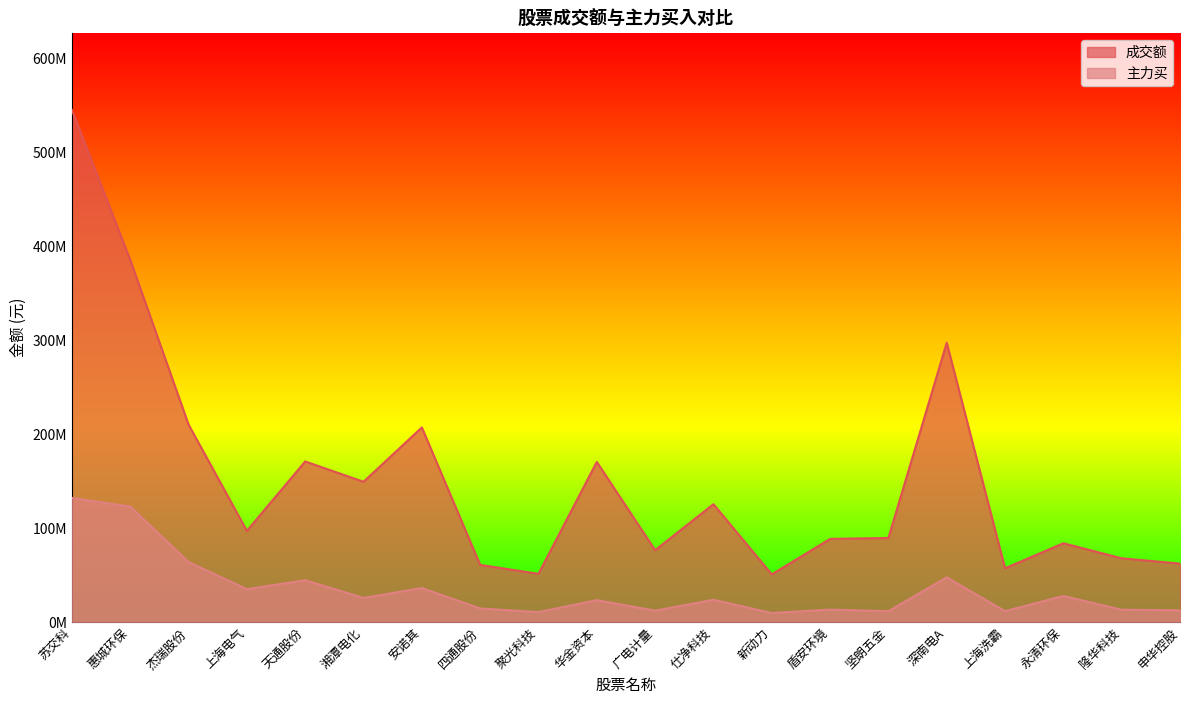

What is the label of the 19th point from the left?

隆华科技